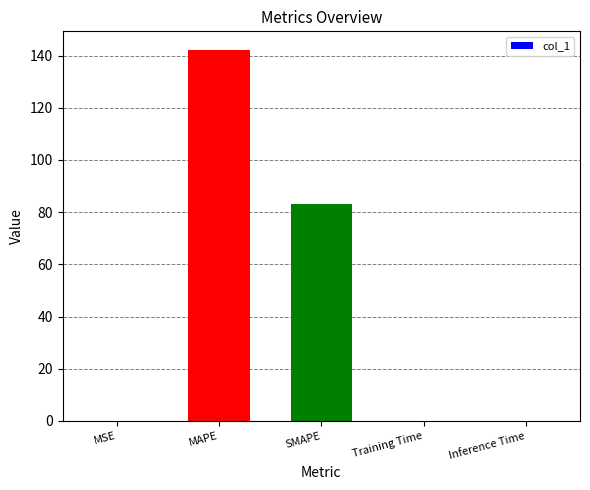

What is the greatest value displayed?

142.2